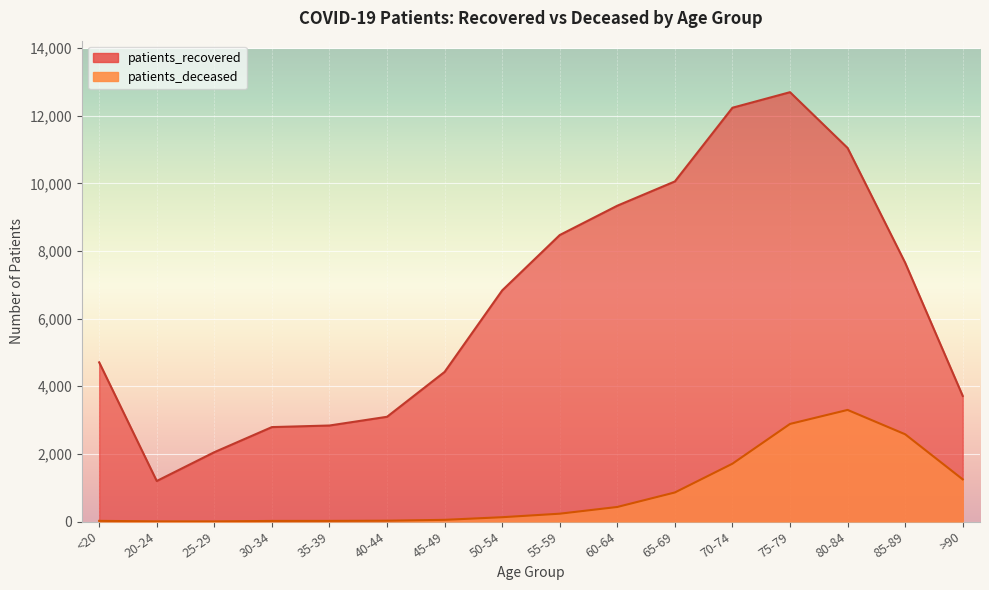

At which category does the chart reach its minimum across all series?

25-29